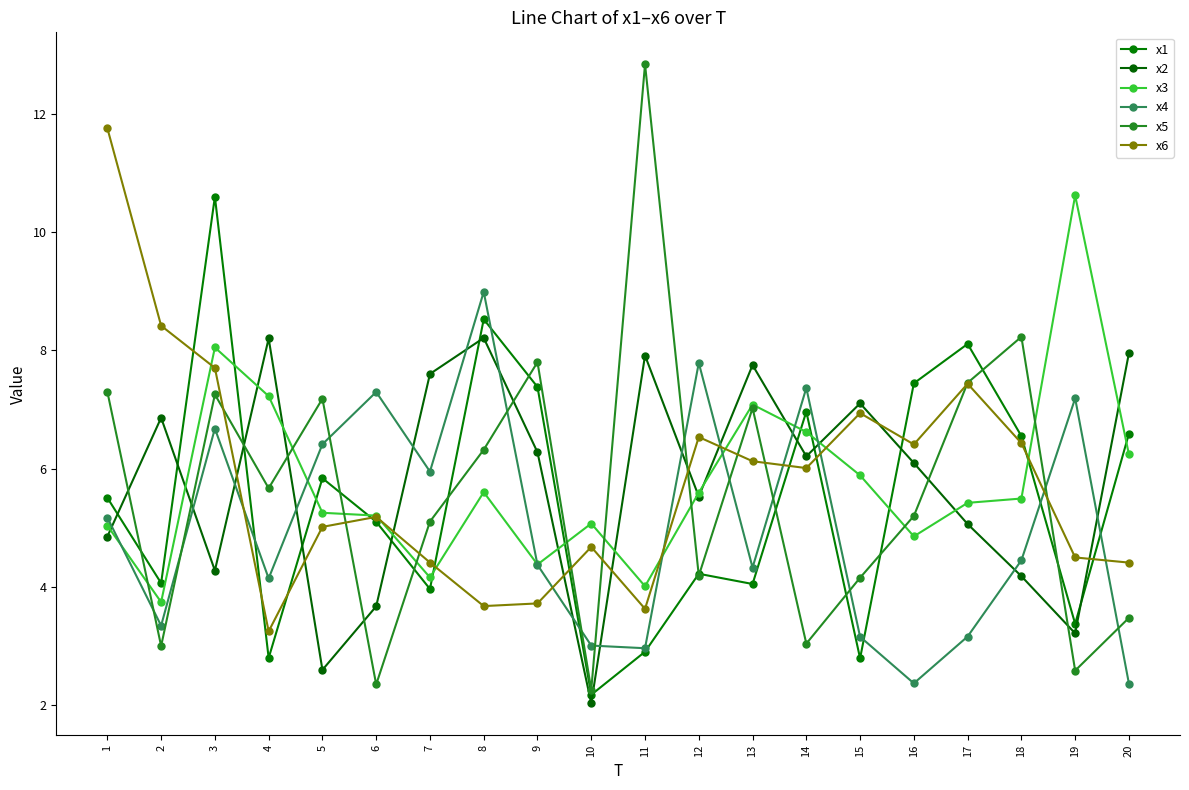

At which label is x5 closest to 7?

13